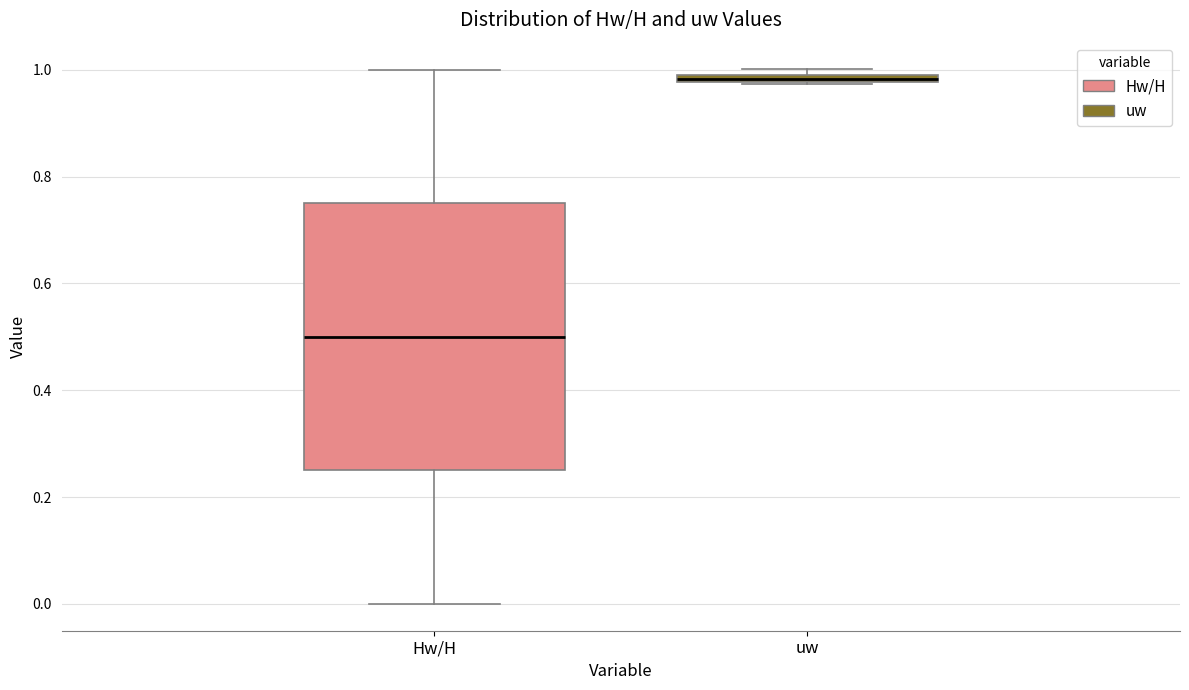

Comparing the boxes themselves (not the whiskers), which one is the tallest?

Hw/H